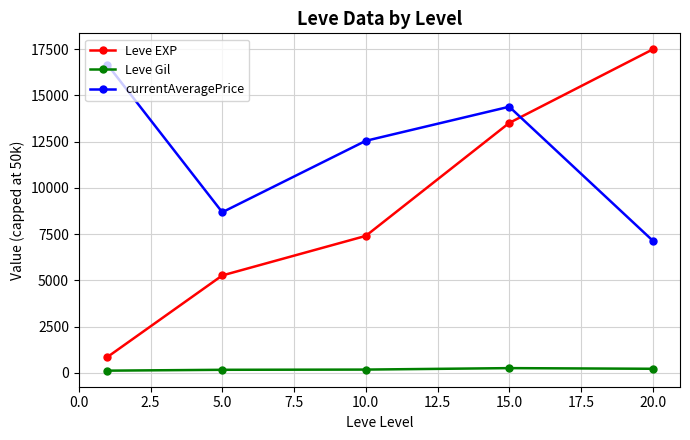

Which series has the largest total across all categories?

currentAveragePrice